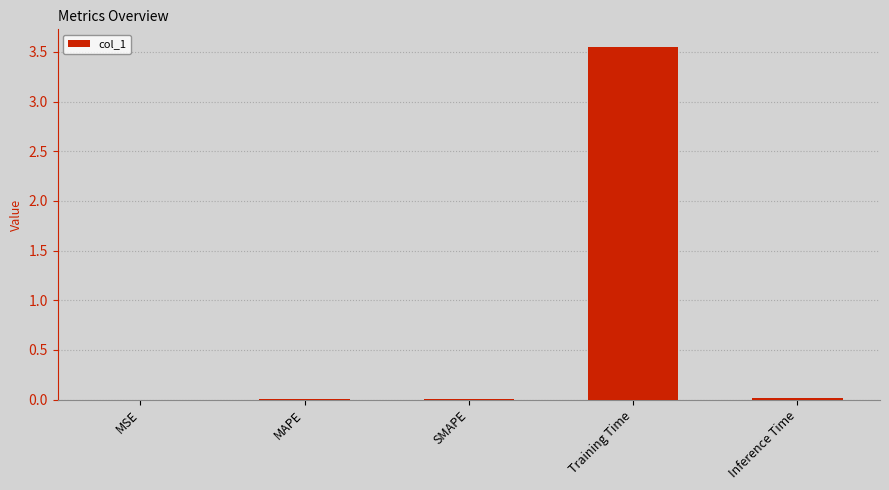

How many categories are shown in the chart?

5